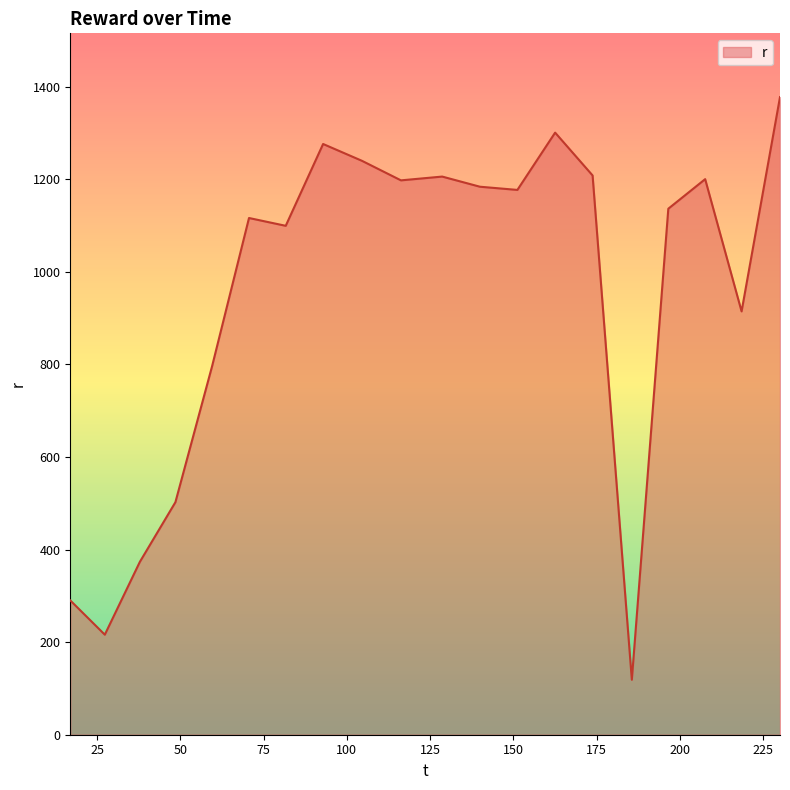

What is the difference between the maximum and minimum values?

1258.5